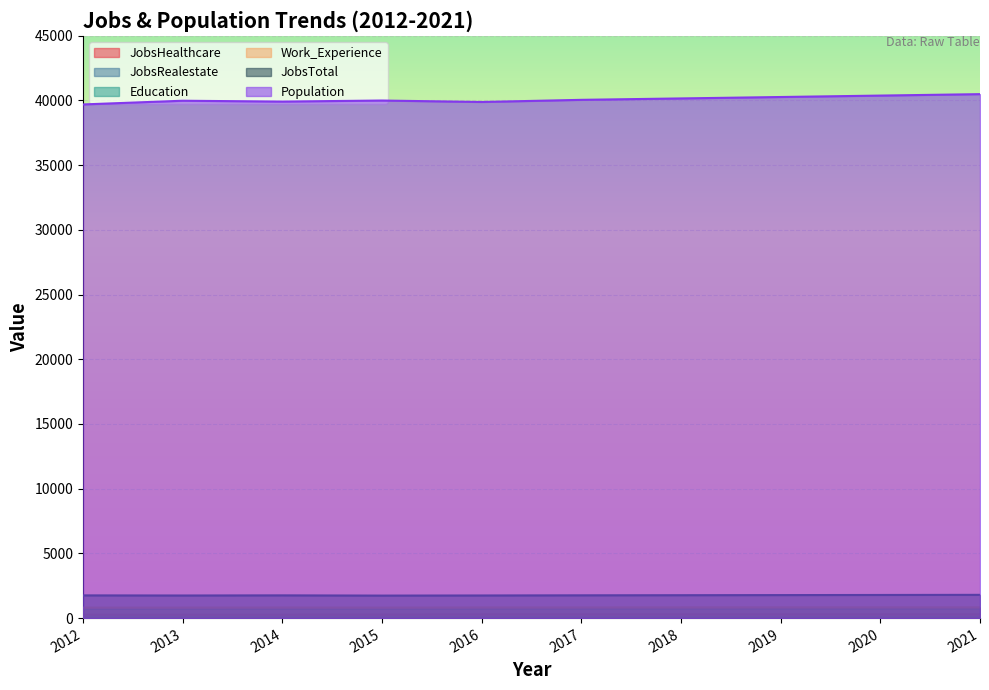

Which series changed the most between 2014 and 2017?

Population